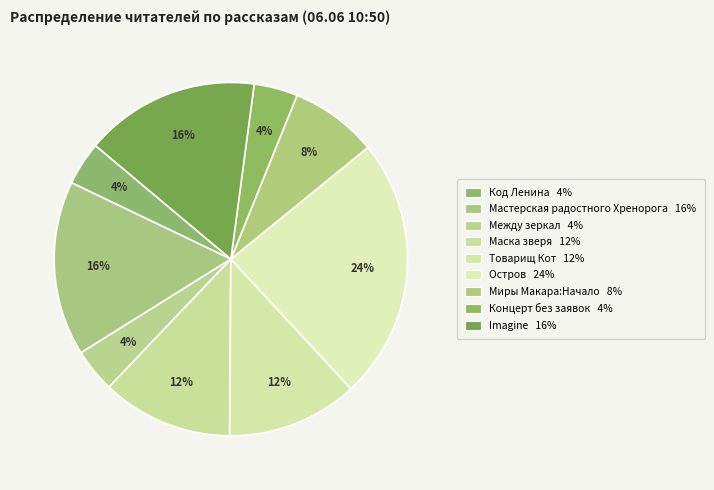

Which category has the biggest portion of the pie?

Остров